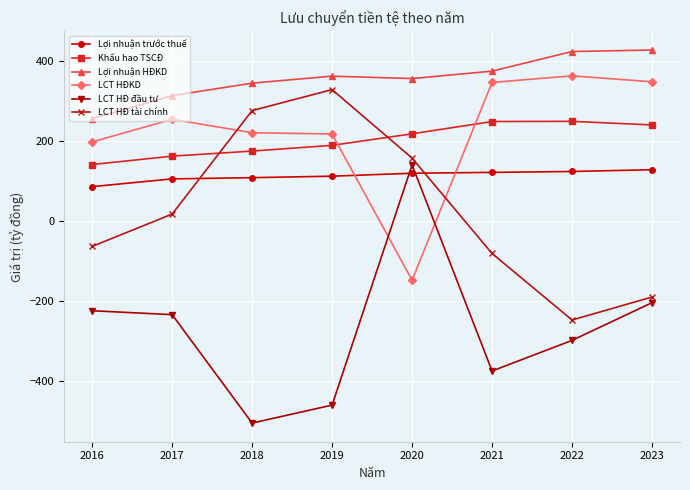

Between which two adjacent categories do LCT HĐ đầu tư and Lợi nhuận trước thuế first intersect?

2019 and 2020